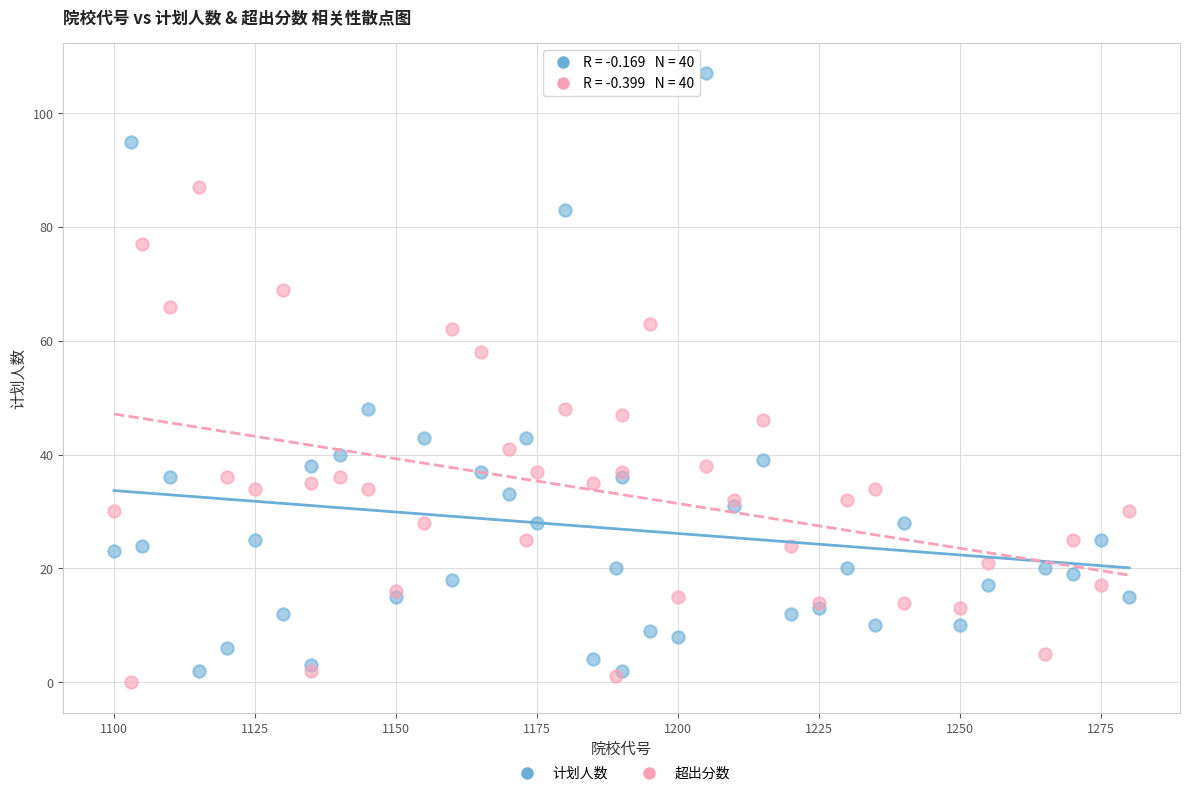

Which series contains the lowest Y value?

超出分数